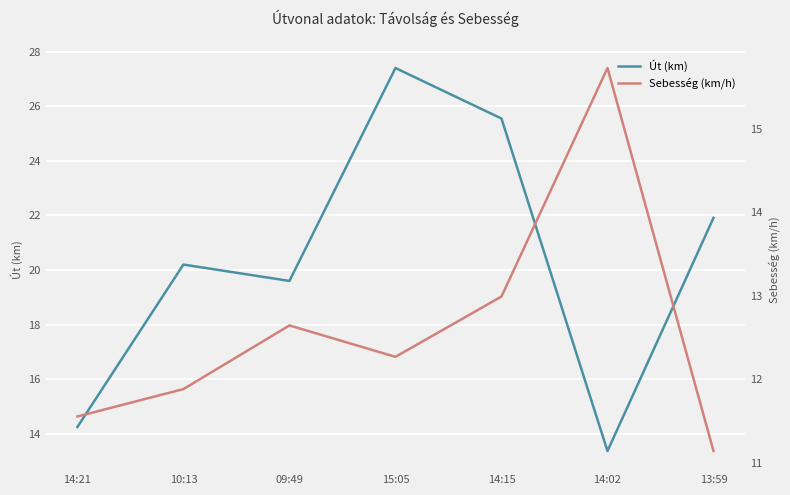

Reading left to right, transcribe all the data shown in this chart.

Út (km): 14.2	20.2	19.6	27.4	25.6	13.4	21.9
Sebesség (km/h): 11.6	11.9	12.6	12.3	13.0	15.7	11.1